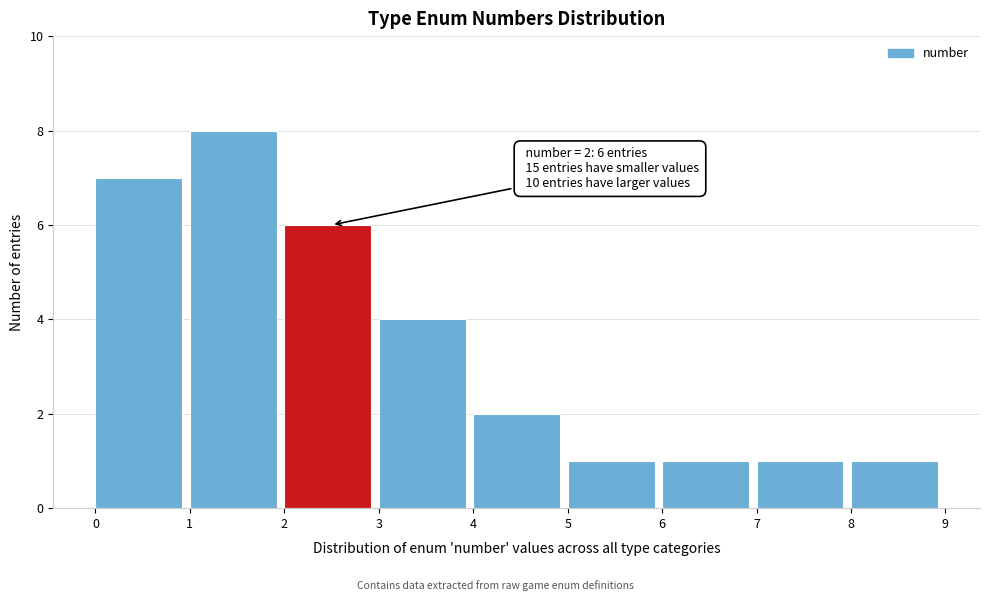

Over which range of the x-axis is the bar tallest?

1 to 2